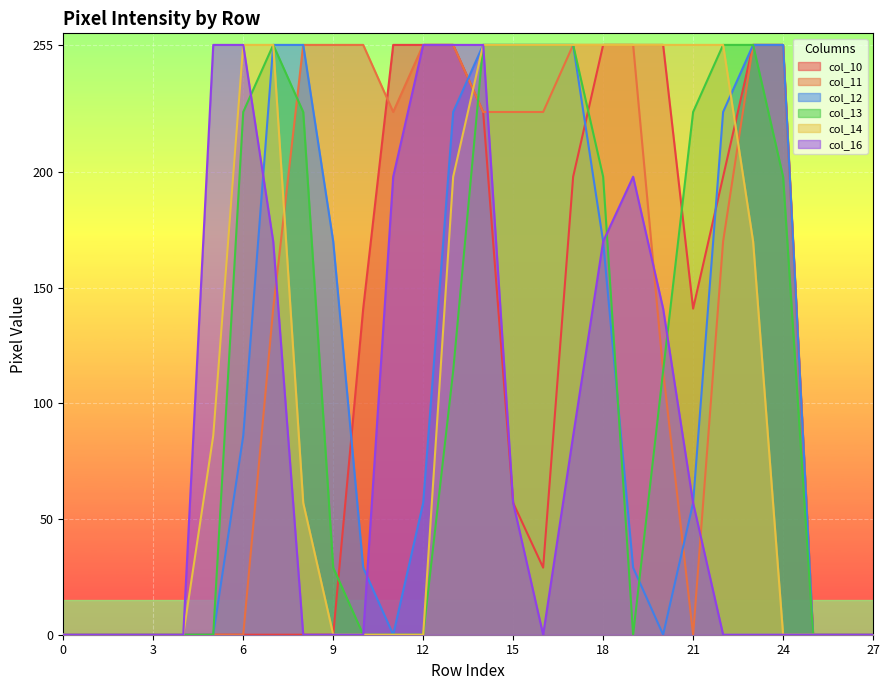

True or false: col_13 and col_16 intersect in this chart.

True